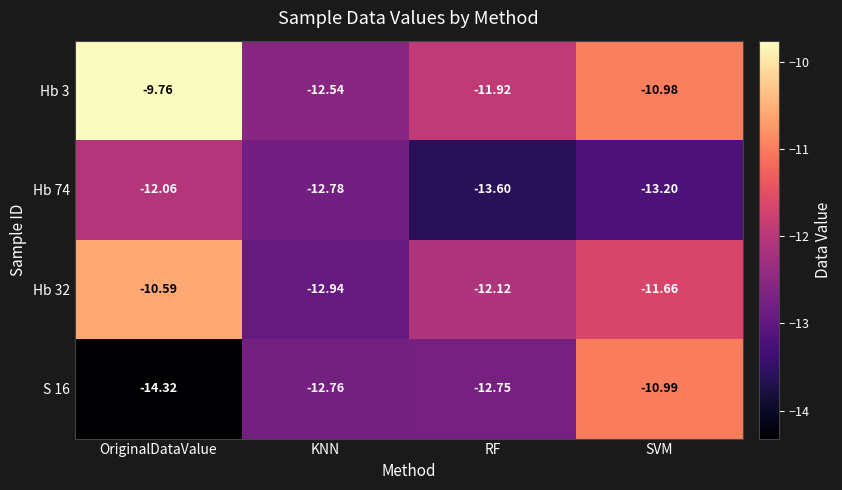

Which series changed the most between OriginalDataValue and SVM?

S 16